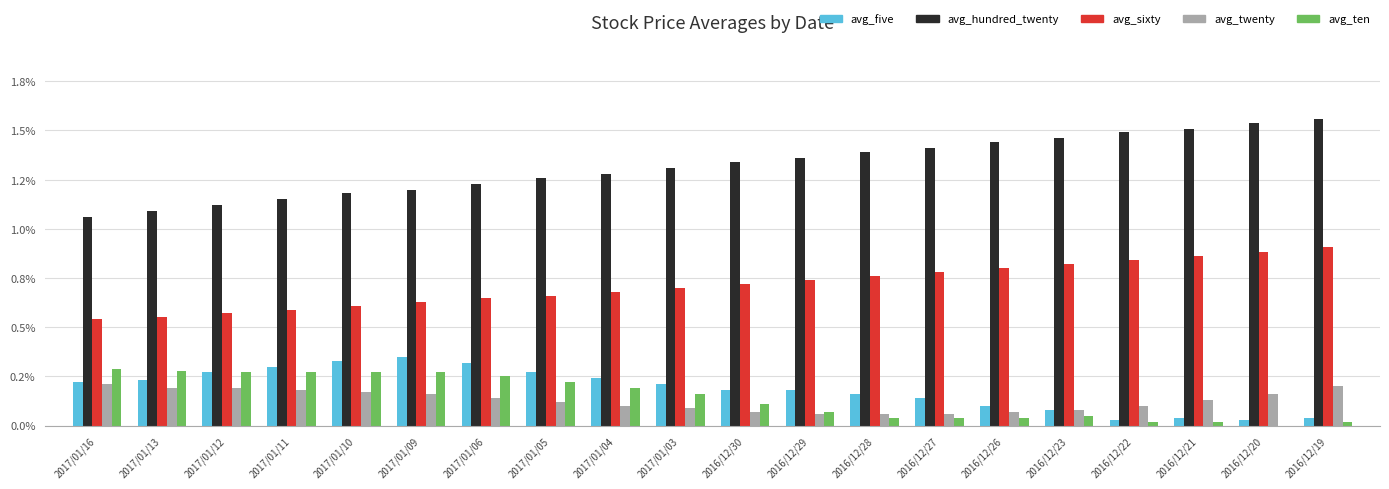

Reading left to right, transcribe all the data shown in this chart.

avg_five: 2017/01/16=0.2	2017/01/13=0.2	2017/01/12=0.3	2017/01/11=0.3	2017/01/10=0.3	2017/01/09=0.4	2017/01/06=0.3	2017/01/05=0.3	2017/01/04=0.2	2017/01/03=0.2	2016/12/30=0.2	2016/12/29=0.2	2016/12/28=0.2	2016/12/27=0.1	2016/12/26=0.1	2016/12/23=0.1	2016/12/22=0.0	2016/12/21=0.0	2016/12/20=0.0	2016/12/19=0.0
avg_hundred_twenty: 2017/01/16=1.1	2017/01/13=1.1	2017/01/12=1.1	2017/01/11=1.1	2017/01/10=1.2	2017/01/09=1.2	2017/01/06=1.2	2017/01/05=1.3	2017/01/04=1.3	2017/01/03=1.3	2016/12/30=1.3	2016/12/29=1.4	2016/12/28=1.4	2016/12/27=1.4	2016/12/26=1.4	2016/12/23=1.5	2016/12/22=1.5	2016/12/21=1.5	2016/12/20=1.5	2016/12/19=1.6
avg_sixty: 2017/01/16=0.5	2017/01/13=0.6	2017/01/12=0.6	2017/01/11=0.6	2017/01/10=0.6	2017/01/09=0.6	2017/01/06=0.6	2017/01/05=0.7	2017/01/04=0.7	2017/01/03=0.7	2016/12/30=0.7	2016/12/29=0.7	2016/12/28=0.8	2016/12/27=0.8	2016/12/26=0.8	2016/12/23=0.8	2016/12/22=0.8	2016/12/21=0.9	2016/12/20=0.9	2016/12/19=0.9
avg_twenty: 2017/01/16=0.2	2017/01/13=0.2	2017/01/12=0.2	2017/01/11=0.2	2017/01/10=0.2	2017/01/09=0.2	2017/01/06=0.1	2017/01/05=0.1	2017/01/04=0.1	2017/01/03=0.1	2016/12/30=0.1	2016/12/29=0.1	2016/12/28=0.1	2016/12/27=0.1	2016/12/26=0.1	2016/12/23=0.1	2016/12/22=0.1	2016/12/21=0.1	2016/12/20=0.2	2016/12/19=0.2
avg_ten: 2017/01/16=0.3	2017/01/13=0.3	2017/01/12=0.3	2017/01/11=0.3	2017/01/10=0.3	2017/01/09=0.3	2017/01/06=0.2	2017/01/05=0.2	2017/01/04=0.2	2017/01/03=0.2	2016/12/30=0.1	2016/12/29=0.1	2016/12/28=0.0	2016/12/27=0.0	2016/12/26=0.0	2016/12/23=0.1	2016/12/22=0.0	2016/12/21=0.0	2016/12/20=0.0	2016/12/19=0.0